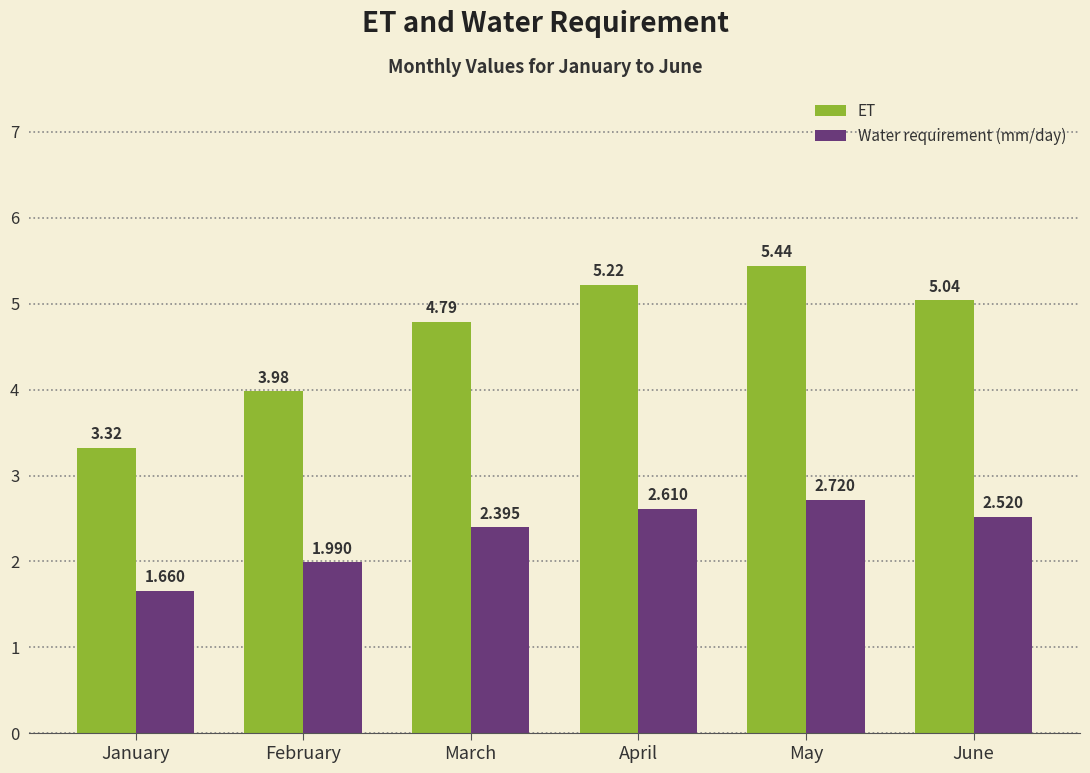

At which label does ET reach its peak?

May